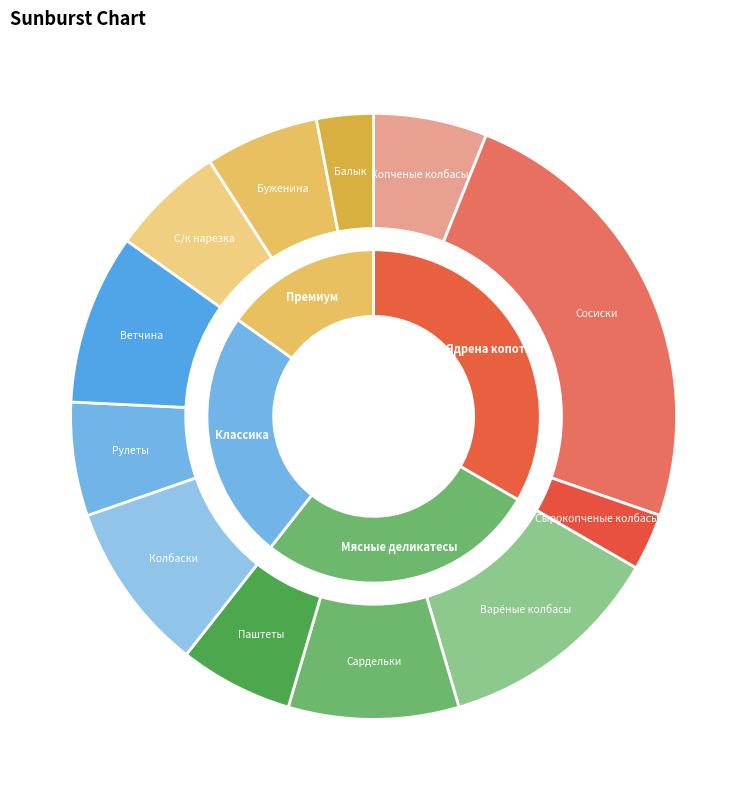

Combined, do Сосиски and Сырокопченые колбасы account for over 50%?

Yes